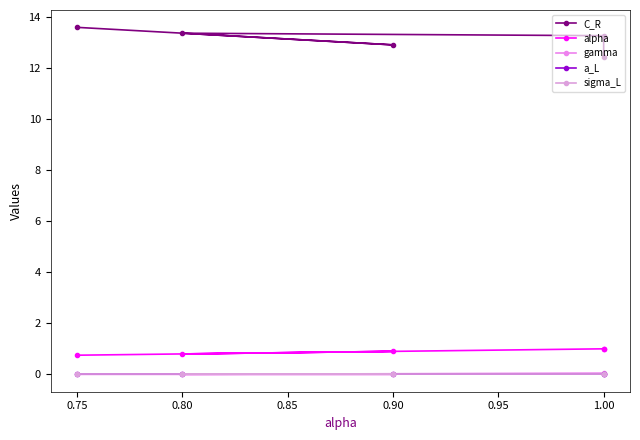

How many values in the C_R series exceed 13?

3